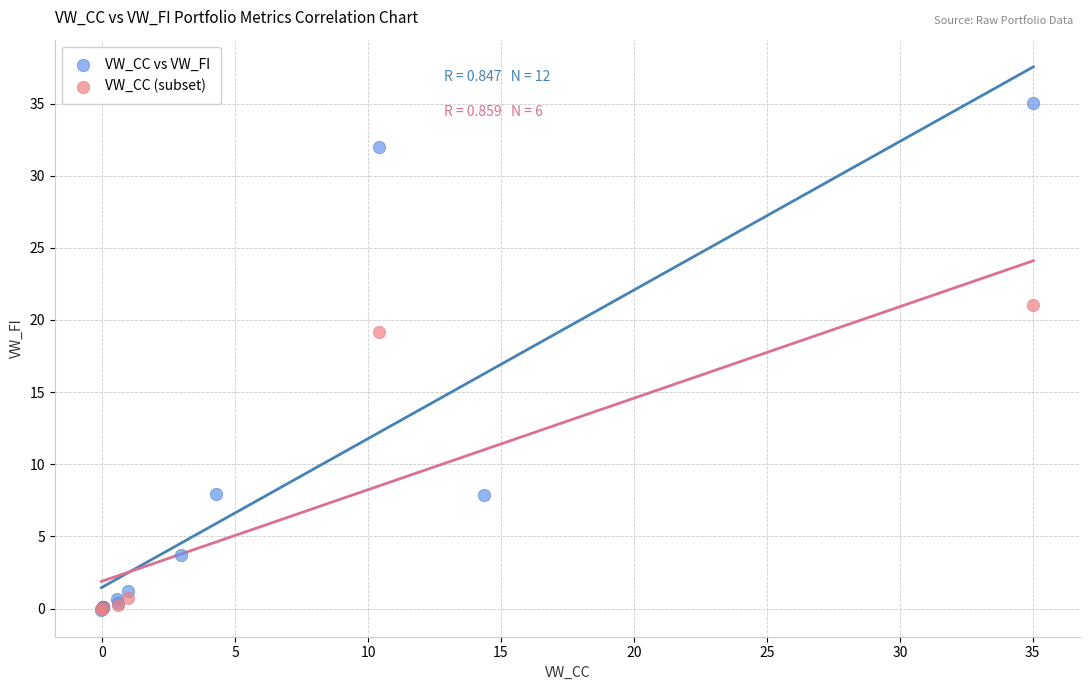

Which series contains the highest Y value?

VW_CC vs VW_FI